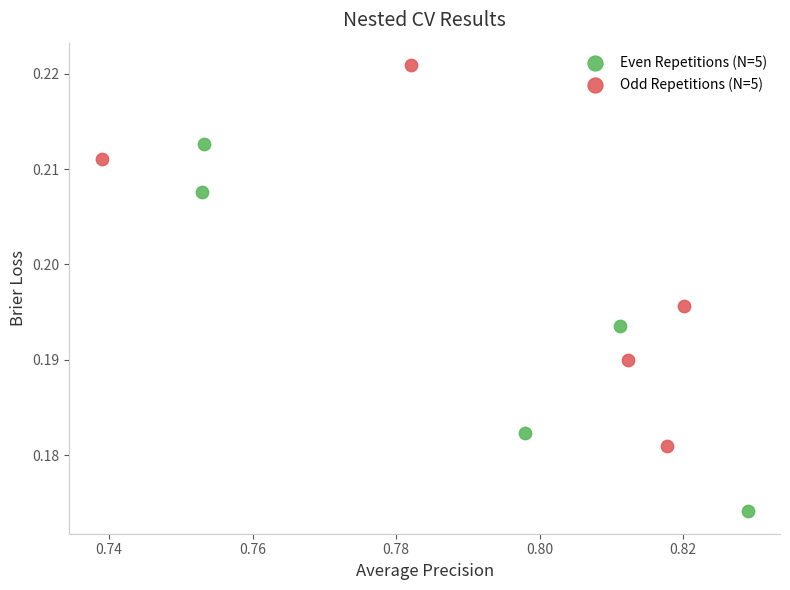

Which series contains the lowest Y value?

Even Repetitions (N=5)